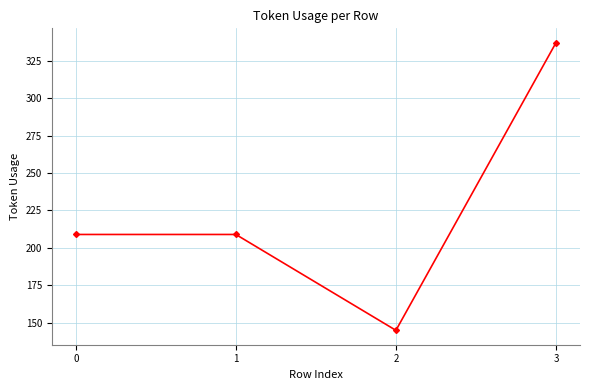

What is the smallest value displayed?

145